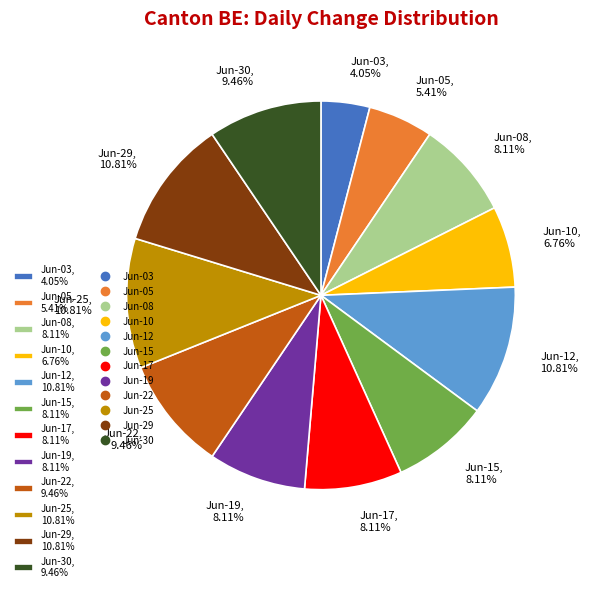

Combined, do Jun-10, 6.76% and Jun-25, 10.81% account for over 50%?

No